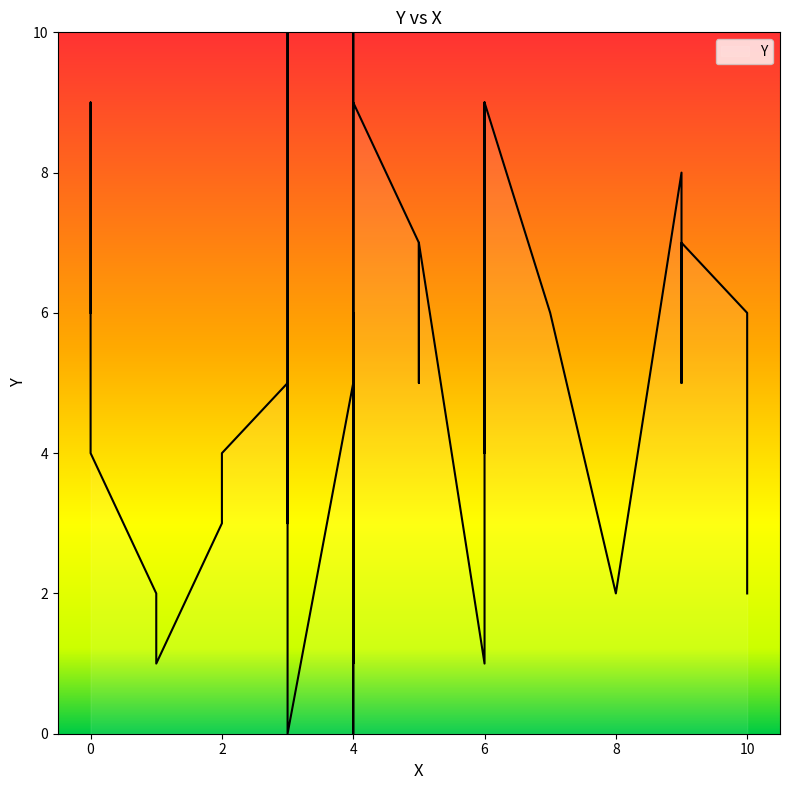

Between 2 and 4, which is larger?

4